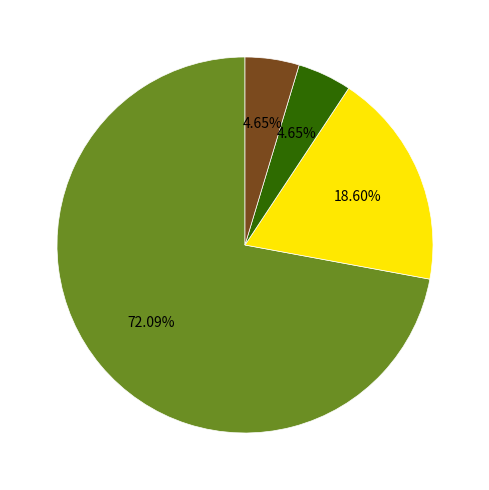

Is there any slice that represents more than half of the pie?

Yes